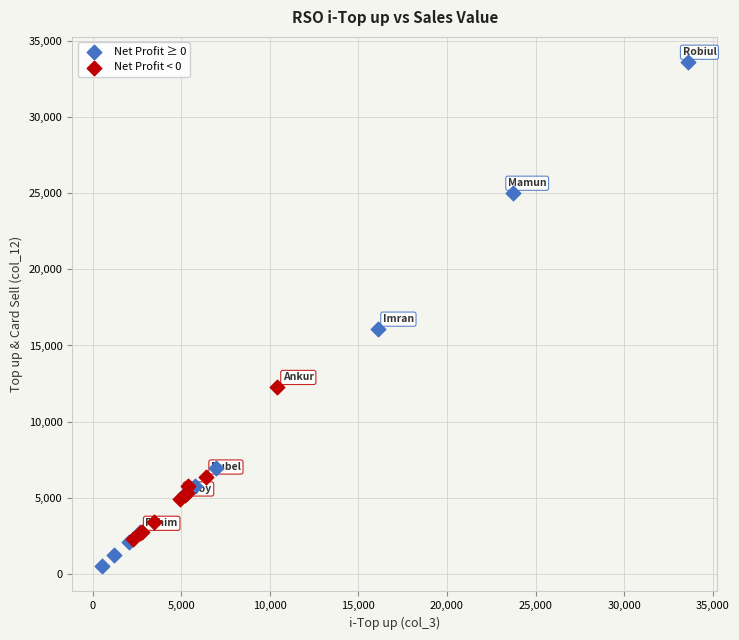

Which series reaches the minimum Y coordinate?

Net Profit ≥ 0